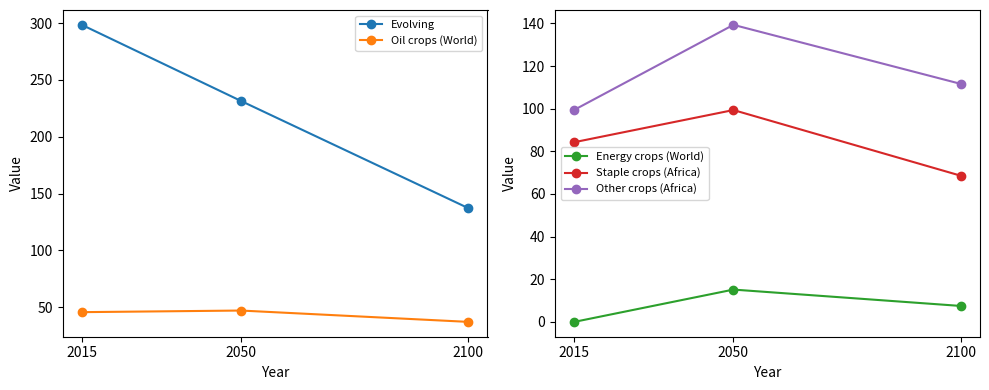

Where is Staple crops (Africa) nearest to the value 83?

2015